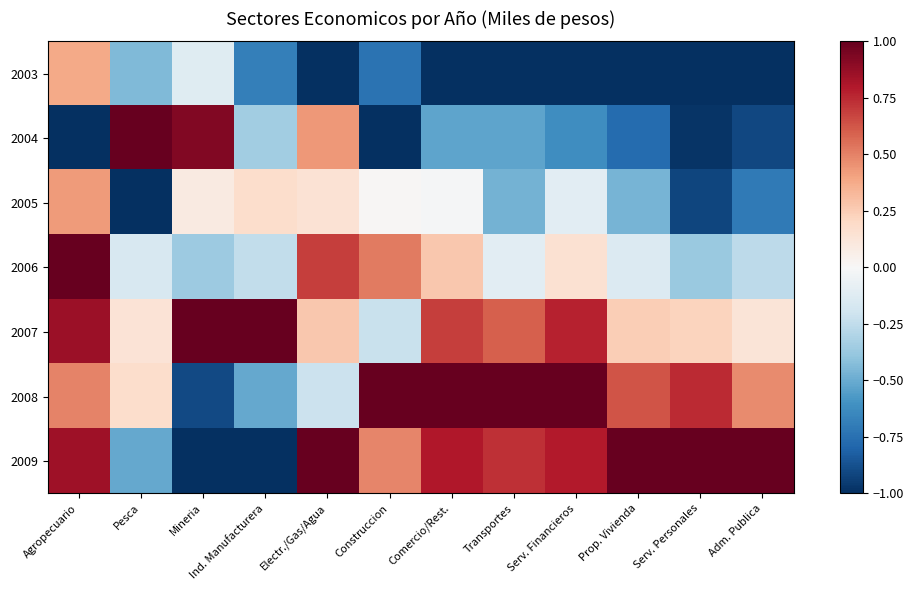

What is the total value across all series at Agropecuario?

3.0